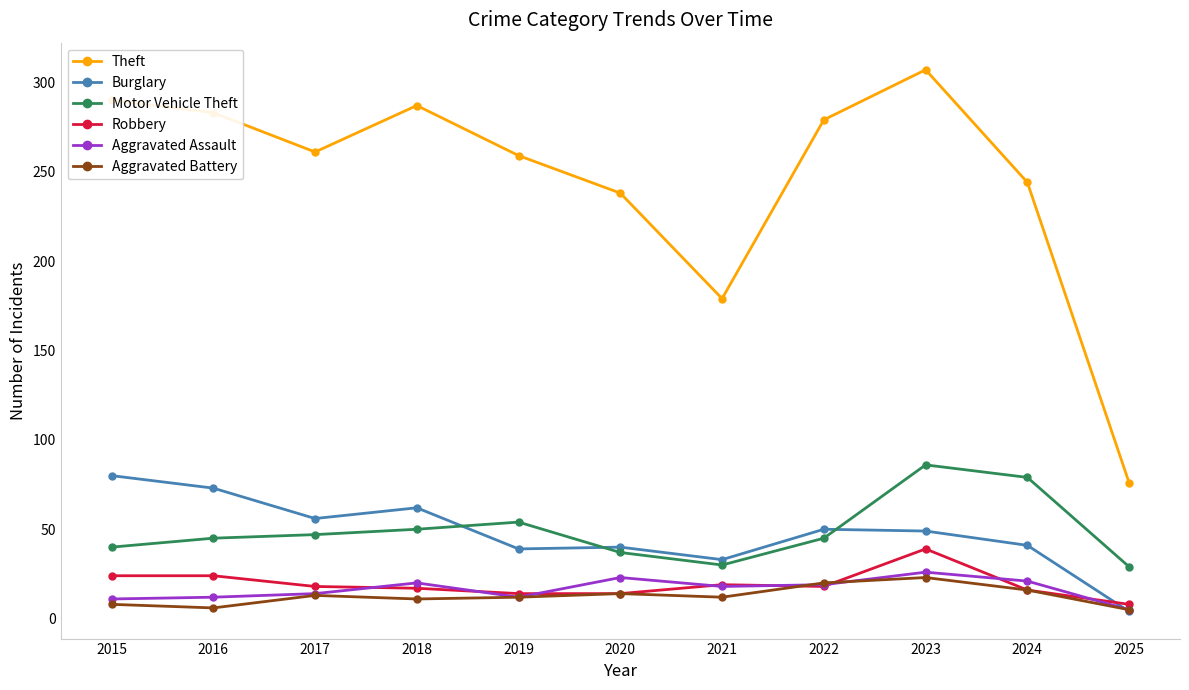

What is the sum of the Aggravated Assault values at 2025 and 2015?

16